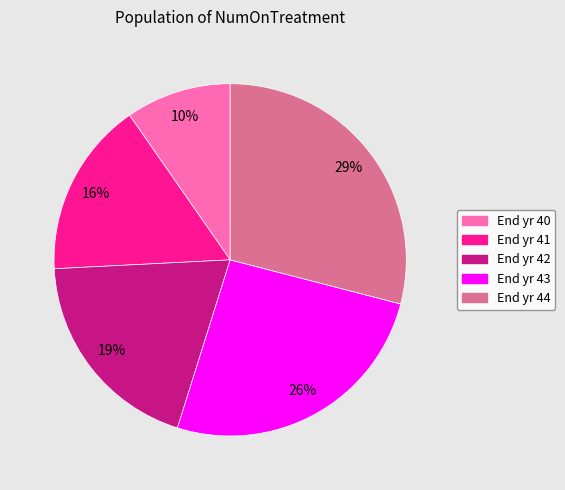

Which category has the smallest portion of the pie?

End yr 40